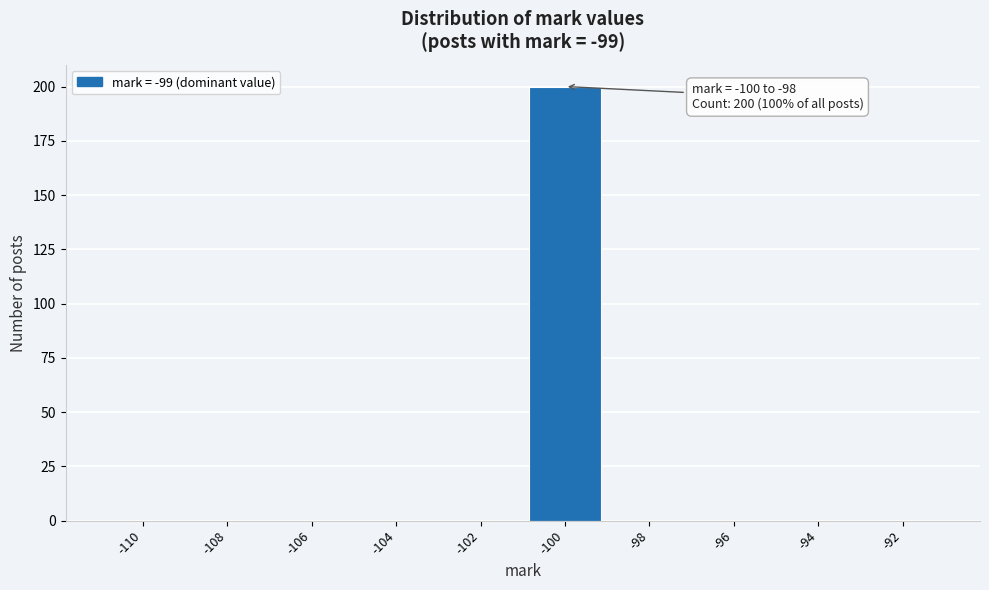

Reading right to left, what are all the values shown in this chart?

-92=0	-94=0	-96=0	-98=0	-100=200	-102=0	-104=0	-106=0	-108=0	-110=0